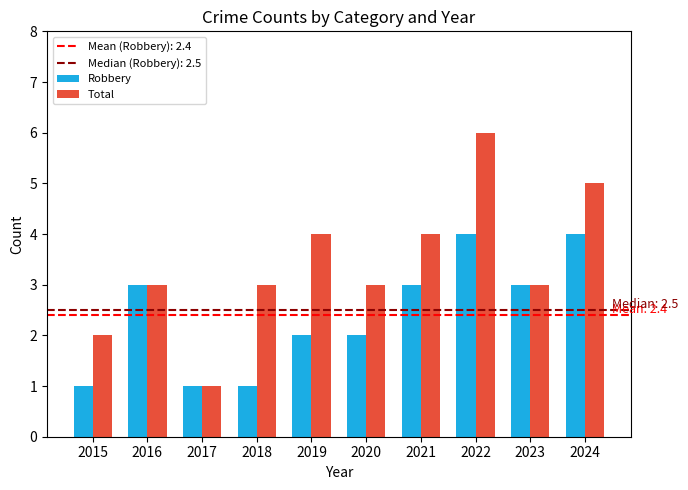

Reading left to right, extract all data points from this chart.

Robbery: 2015=1	2016=3	2017=1	2018=1	2019=2	2020=2	2021=3	2022=4	2023=3	2024=4
Total: 2015=2	2016=3	2017=1	2018=3	2019=4	2020=3	2021=4	2022=6	2023=3	2024=5